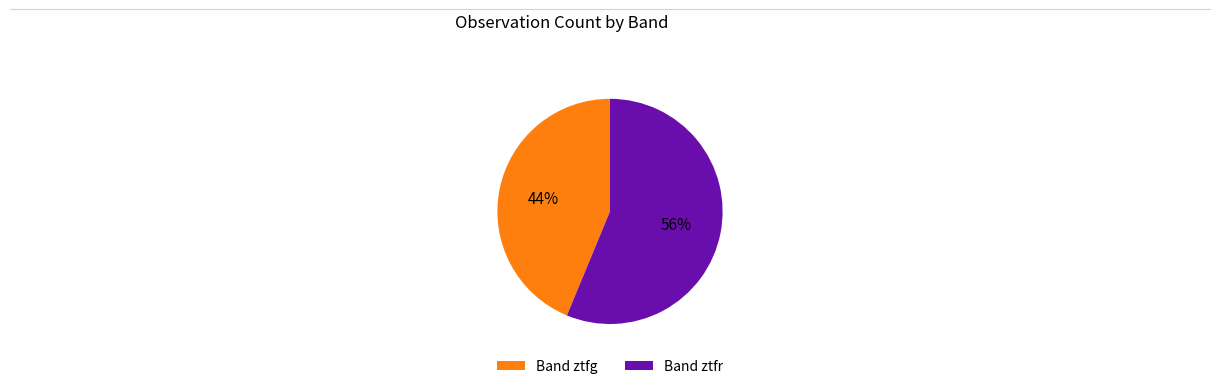

Approximately how many times larger is the value at Band ztfg compared to Band ztfr?

0.8